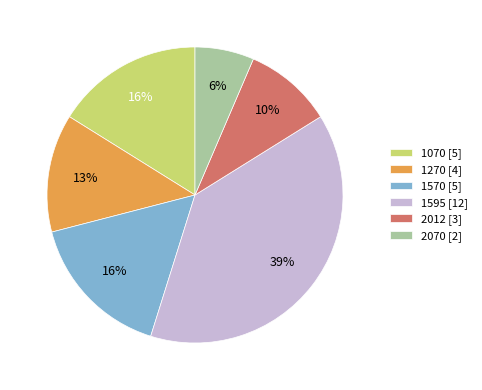

To the nearest percent, what percentage of the pie is 2070 [2]?

6%